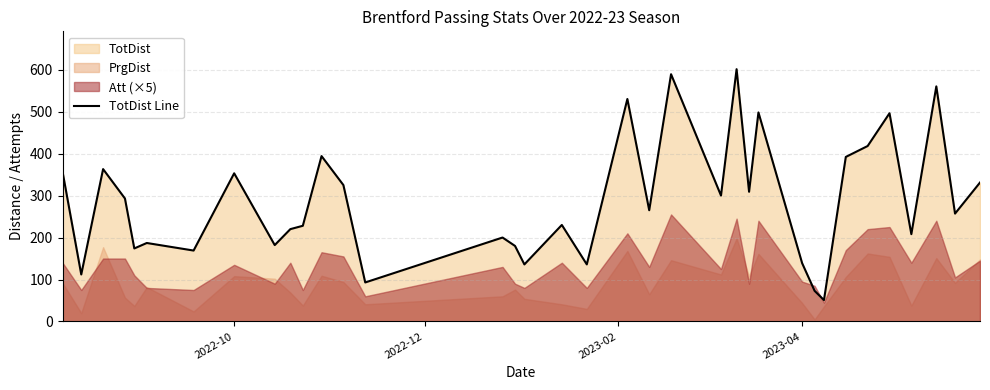

What is the maximum value for TotDist Line?

601